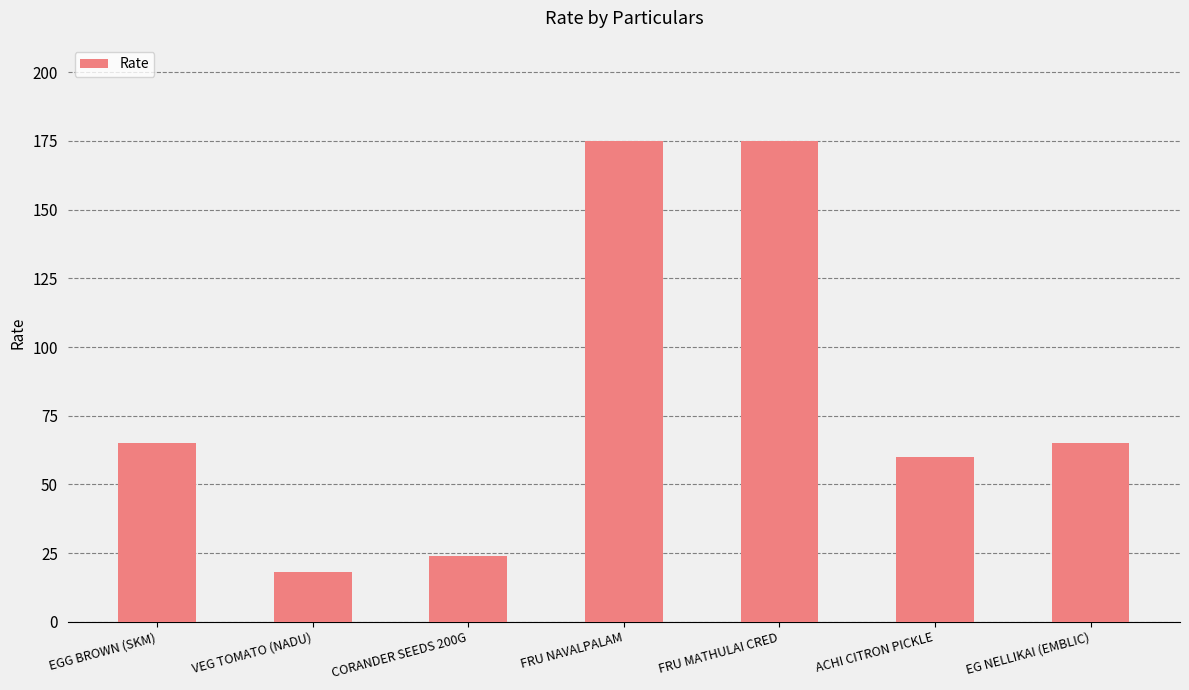

What is the change in value from CORANDER SEEDS 200G to EG NELLIKAI (EMBLIC)?

+41